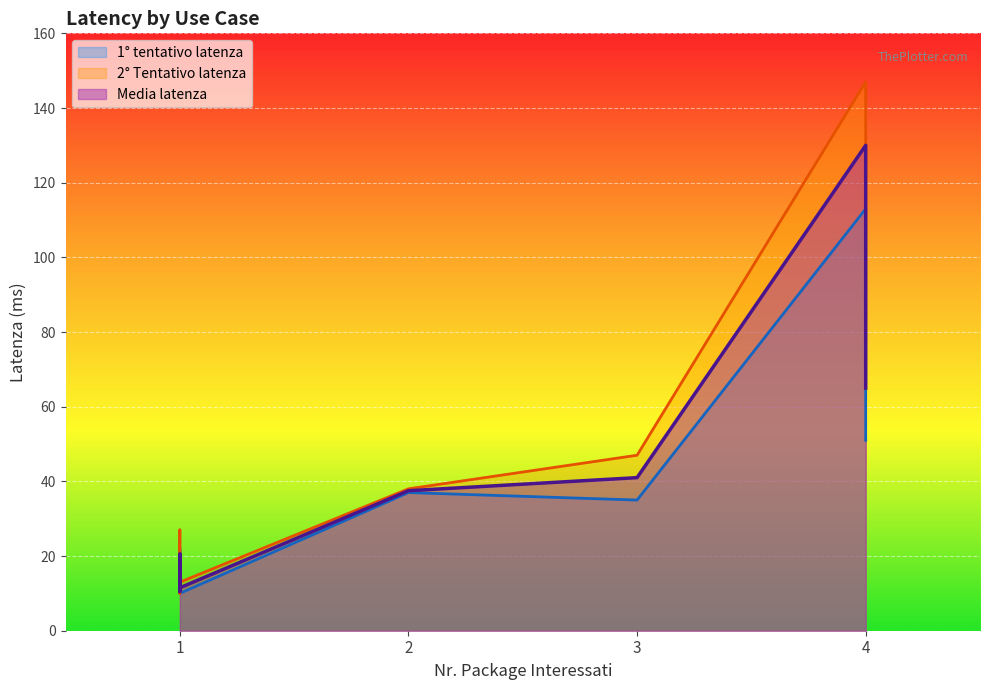

What is the lowest value of the Media latenza series?

10.5